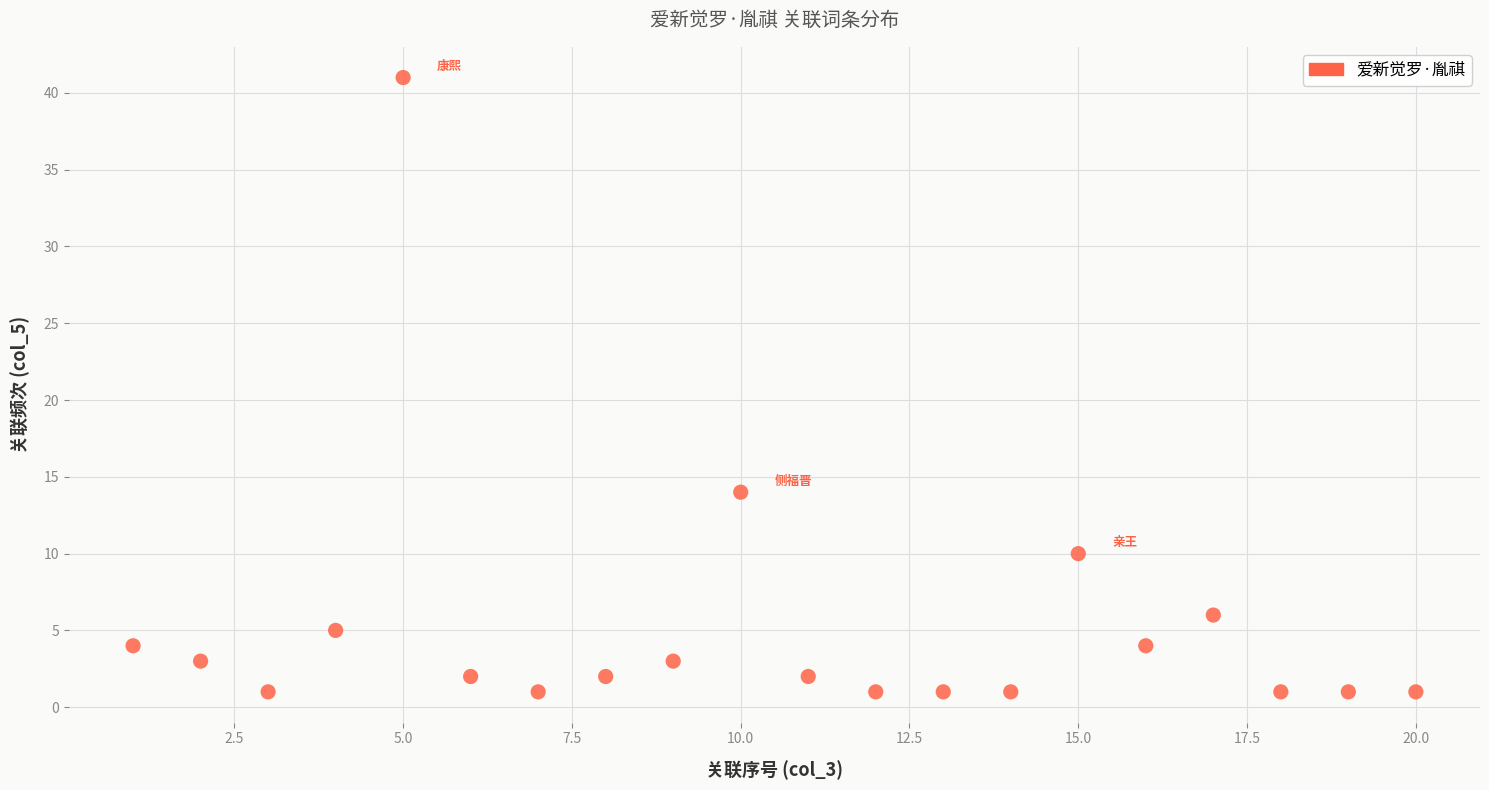

What is the range of X values (max minus min)?

19